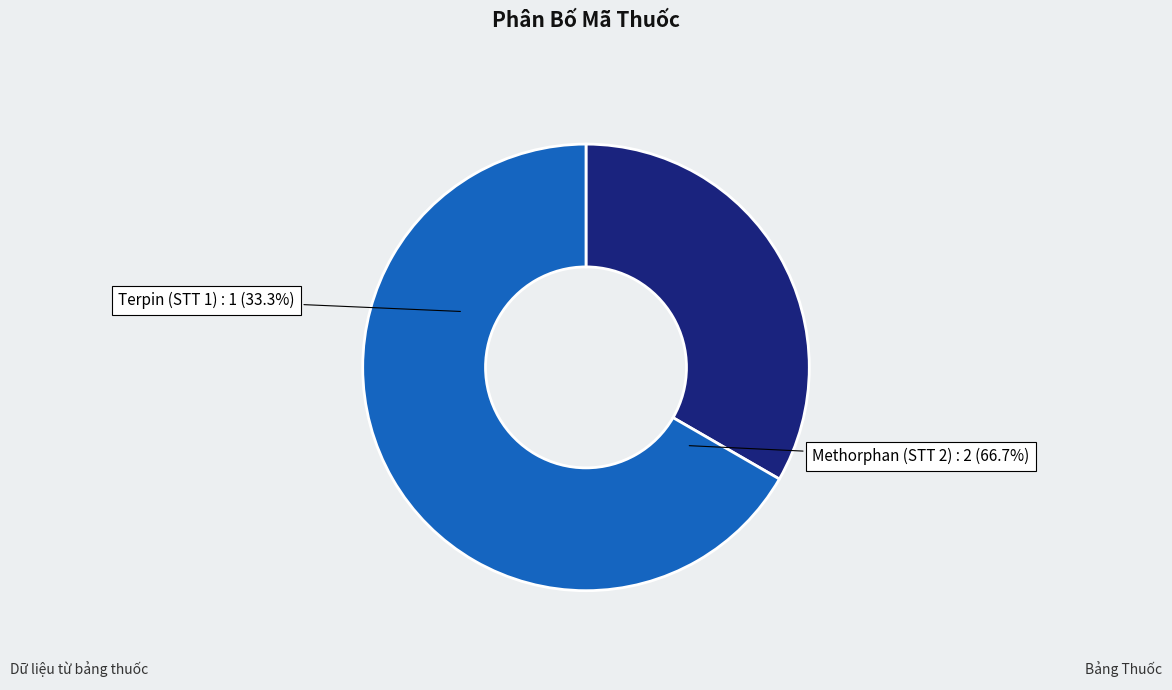

What is the smallest slice in the pie chart?

Terpin (STT 1)